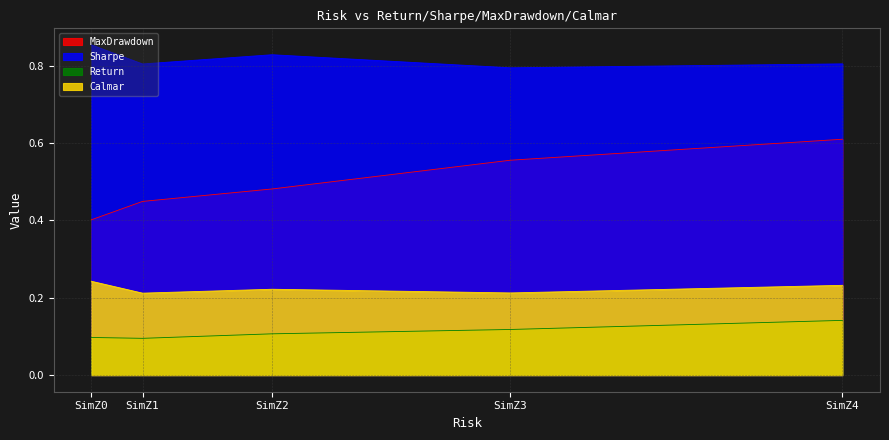

What is the sum of all MaxDrawdown values?

2.5